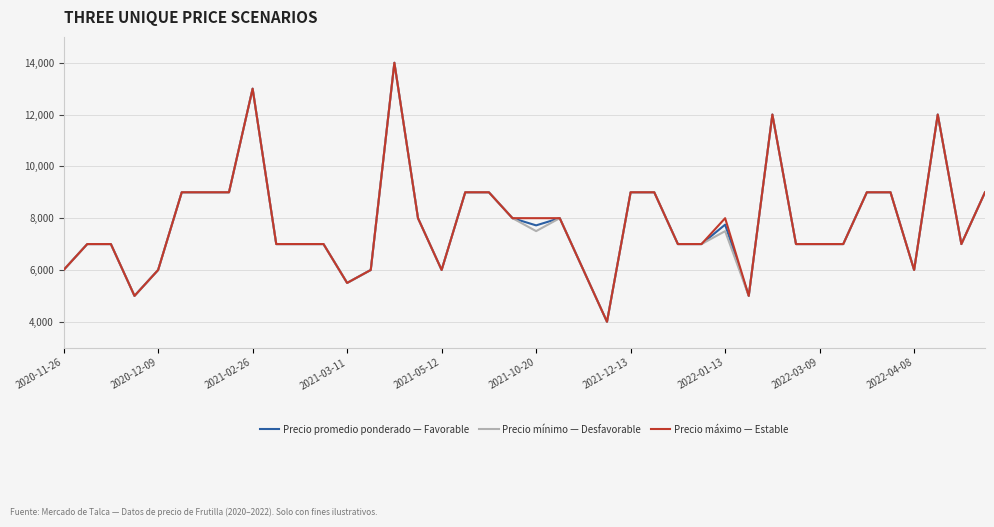

What is the lowest value of the Precio mínimo — Desfavorable series?

4000